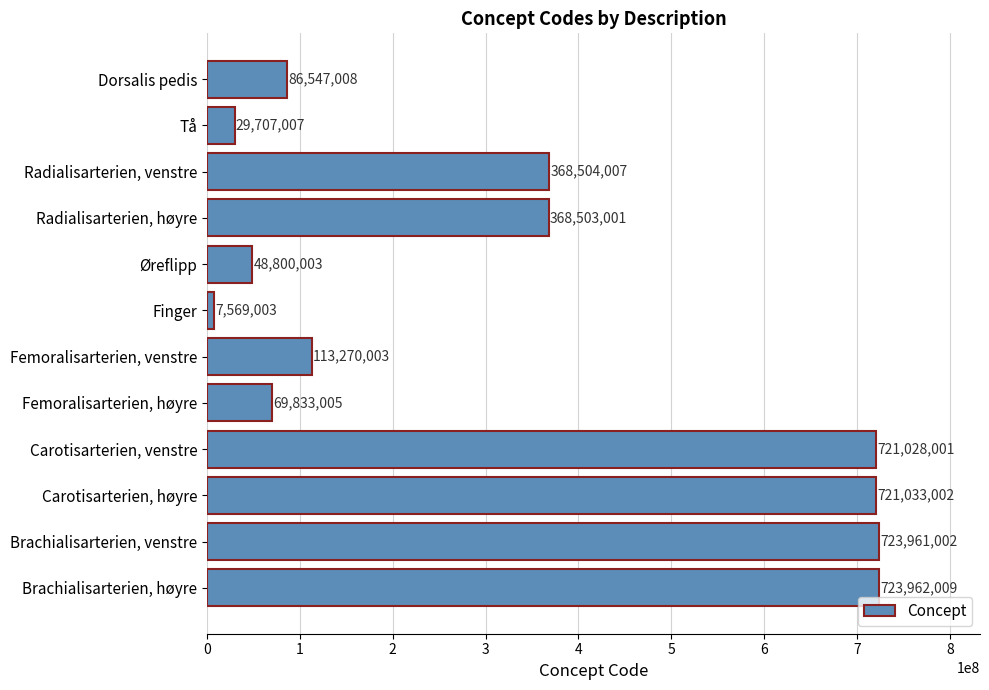

What value does the data have at Øreflipp, to the nearest 50?

48800000